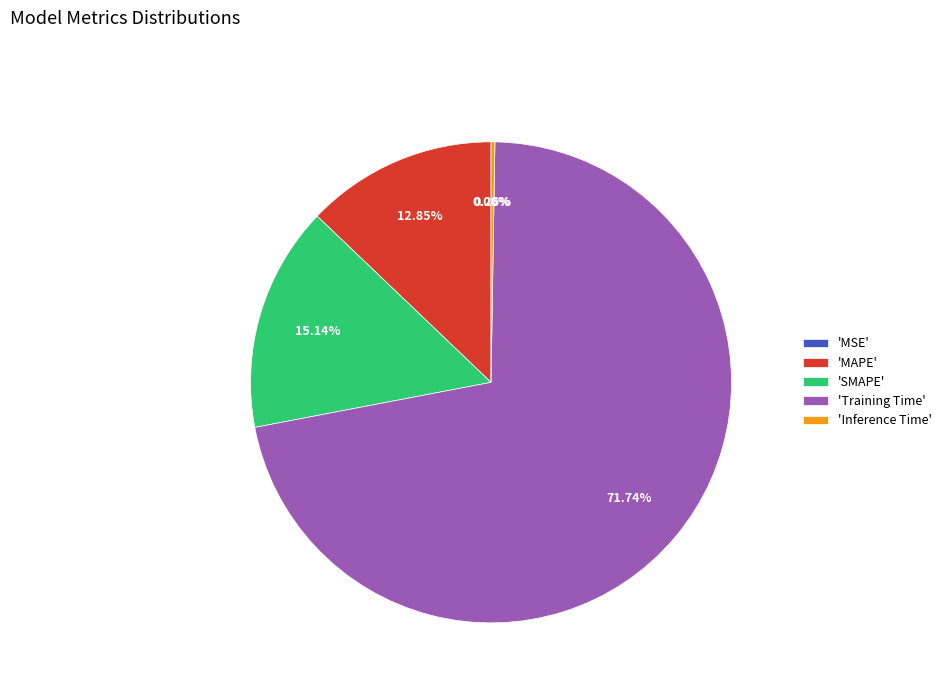

What is the largest slice in the pie chart?

'Training Time'